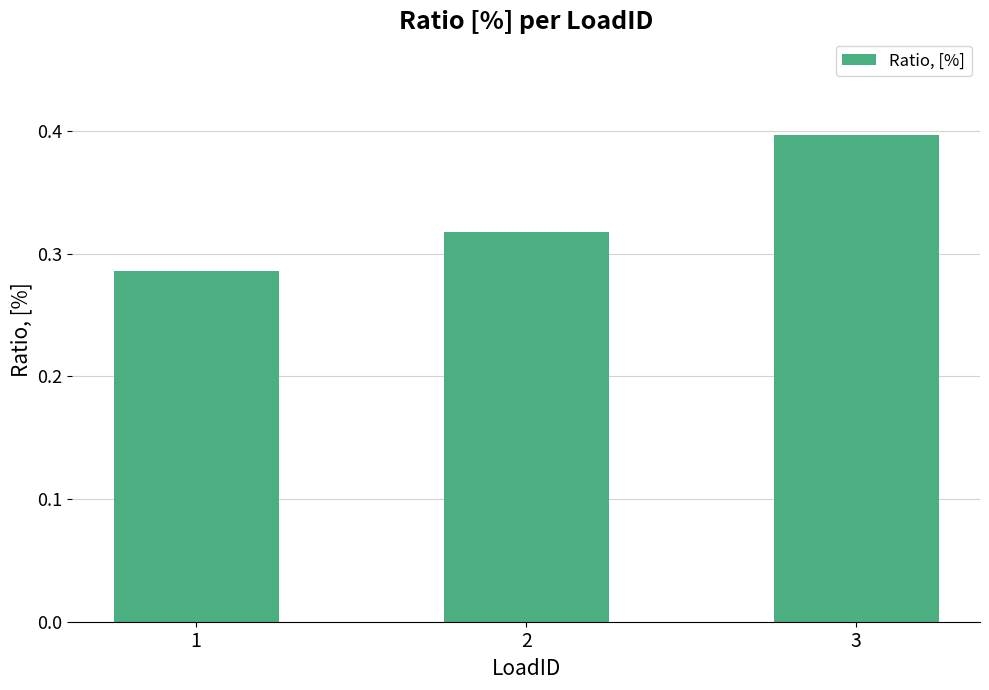

Which label corresponds to the smallest value in the chart?

1